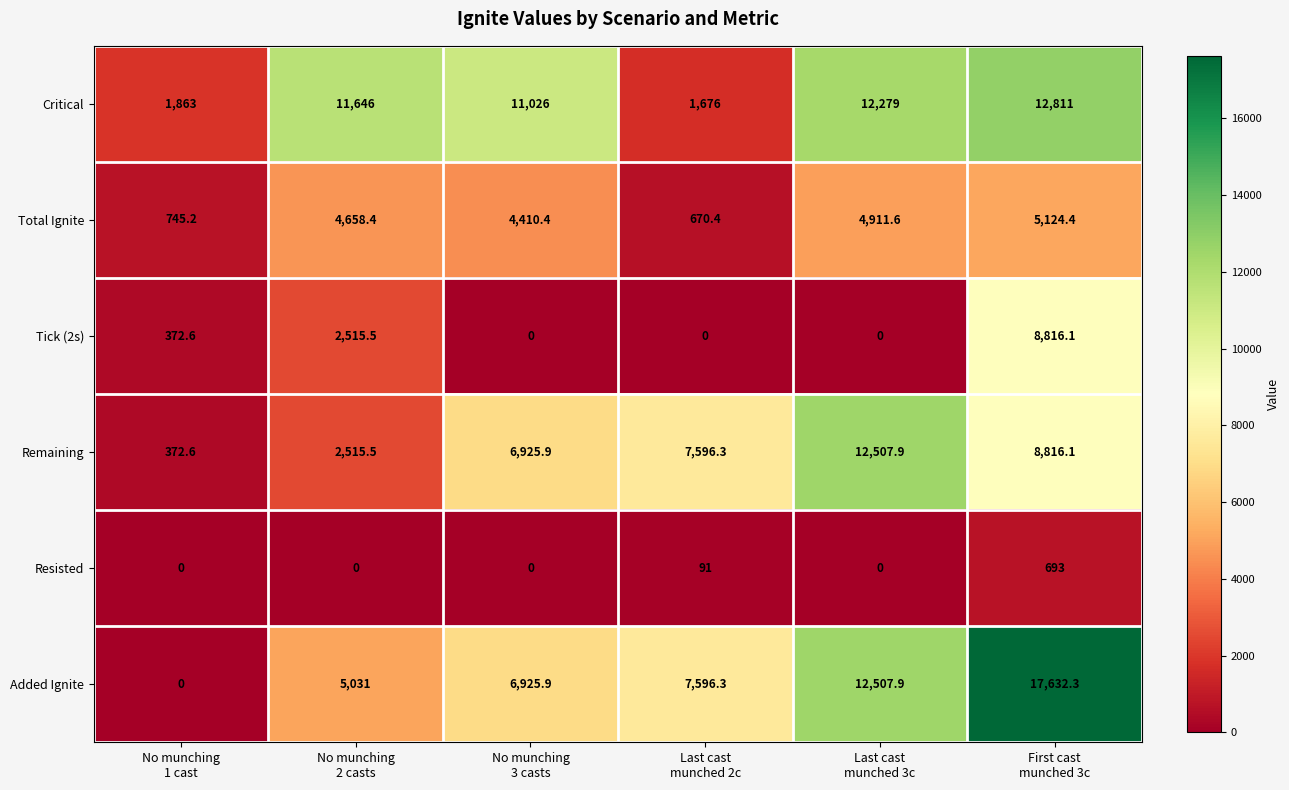

What is the greatest value displayed?

17632.3